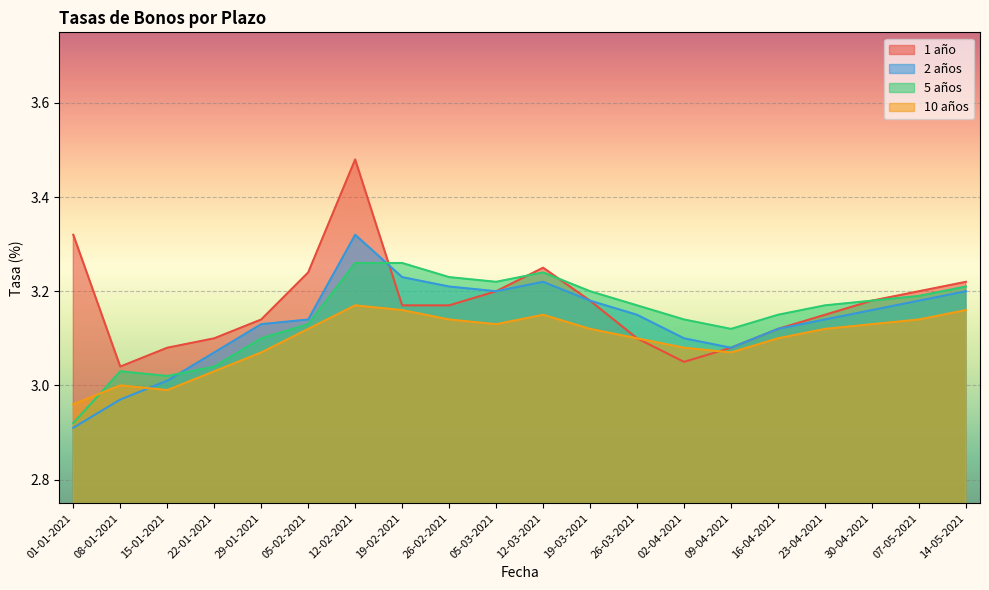

What is the difference between the maximum and minimum values in the 2 años series?

0.4